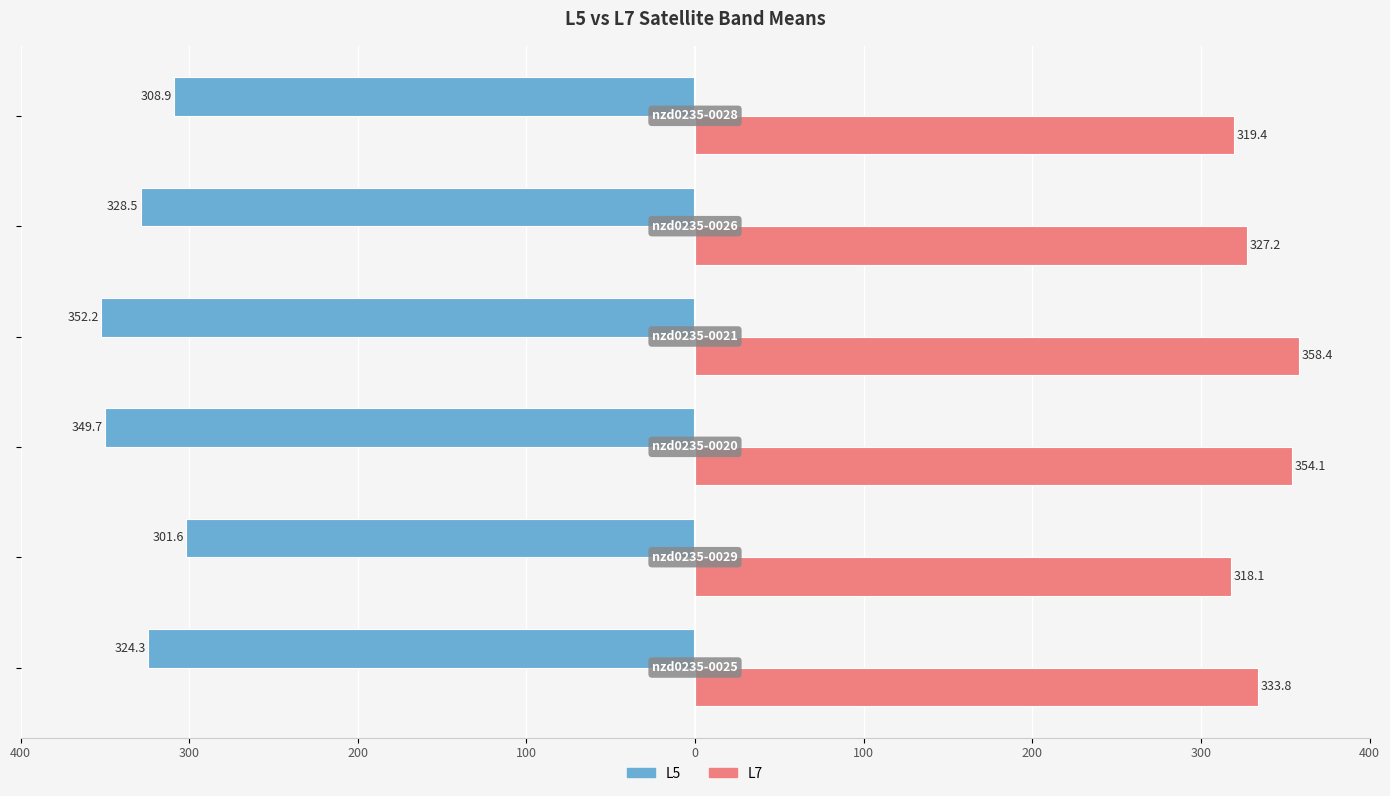

Rank the series by their maximum value, from highest to lowest.

L7, L5